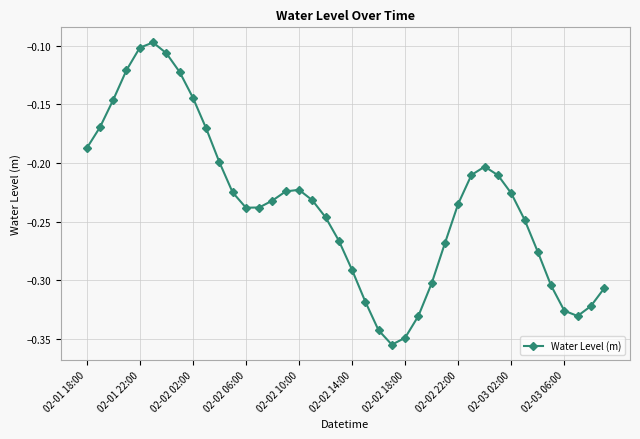

How many lines are shown in the chart?

1